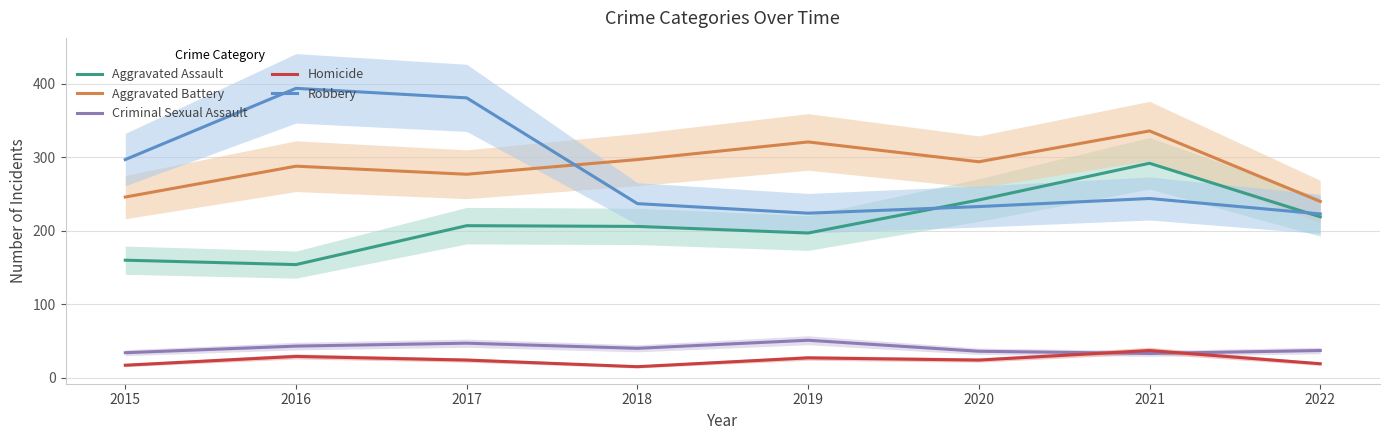

Where is the first local minimum for Homicide?

2018